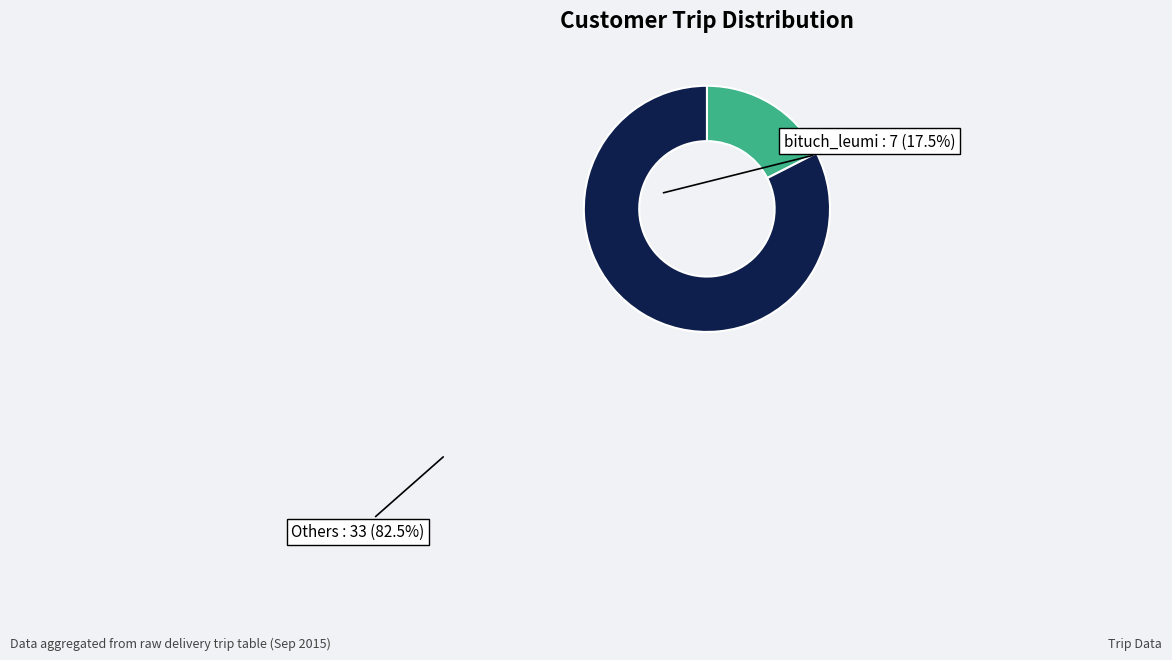

How many segments does this pie chart have?

2